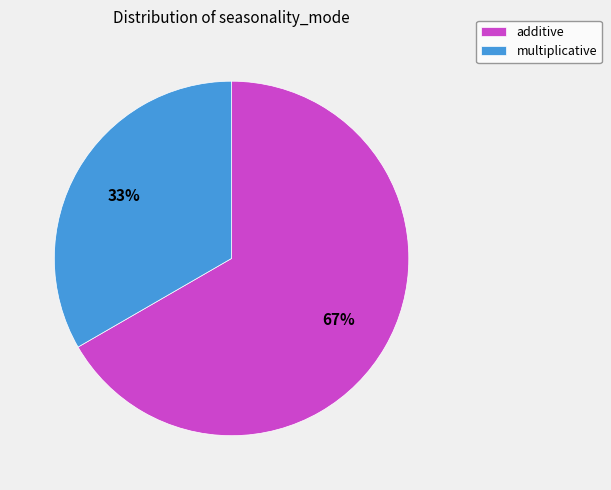

To the nearest percent, what percentage of the pie is multiplicative?

33%